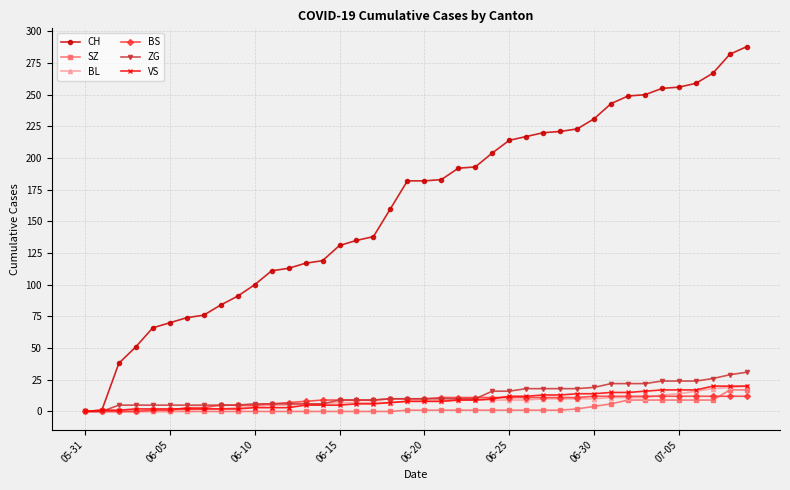

Which series has the largest total across all categories?

CH